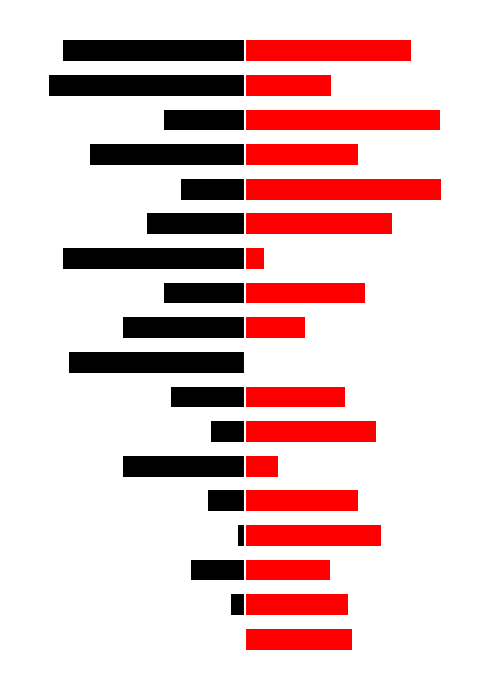

What is the difference between the maximum and second lowest values in the AM (scaled) series?

9.3